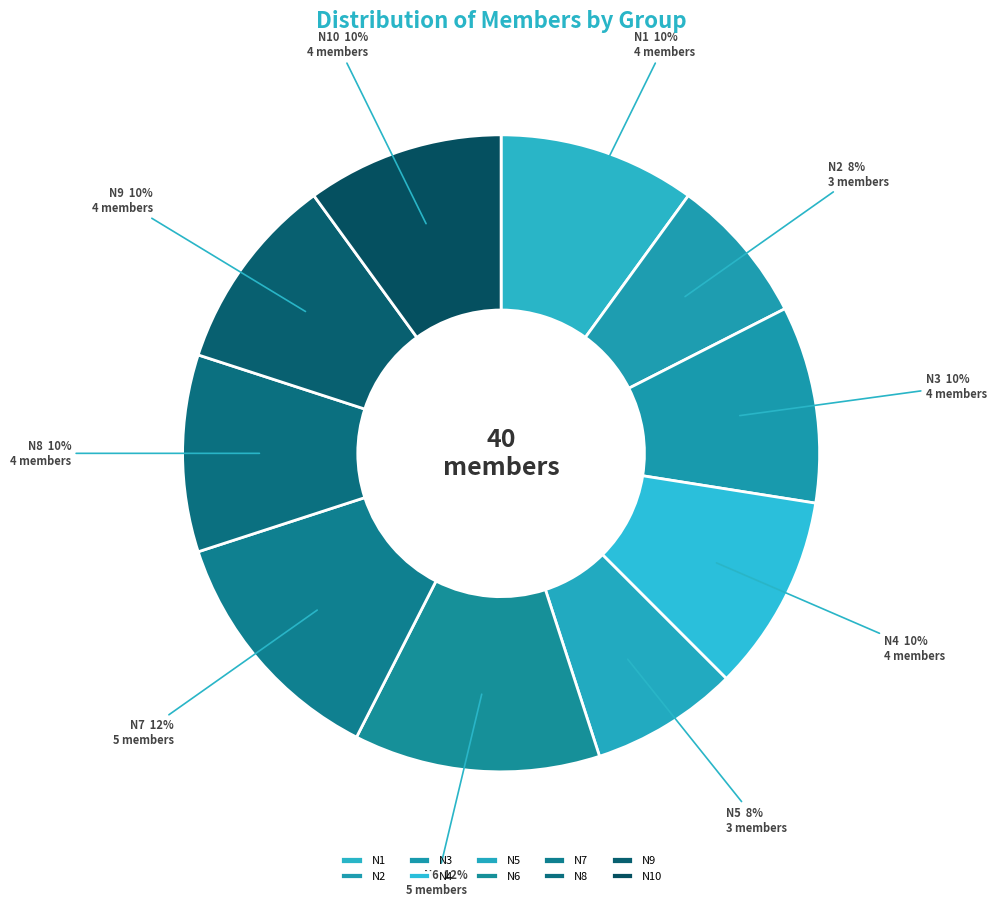

To the nearest percent, what portion does N9 represent?

10%